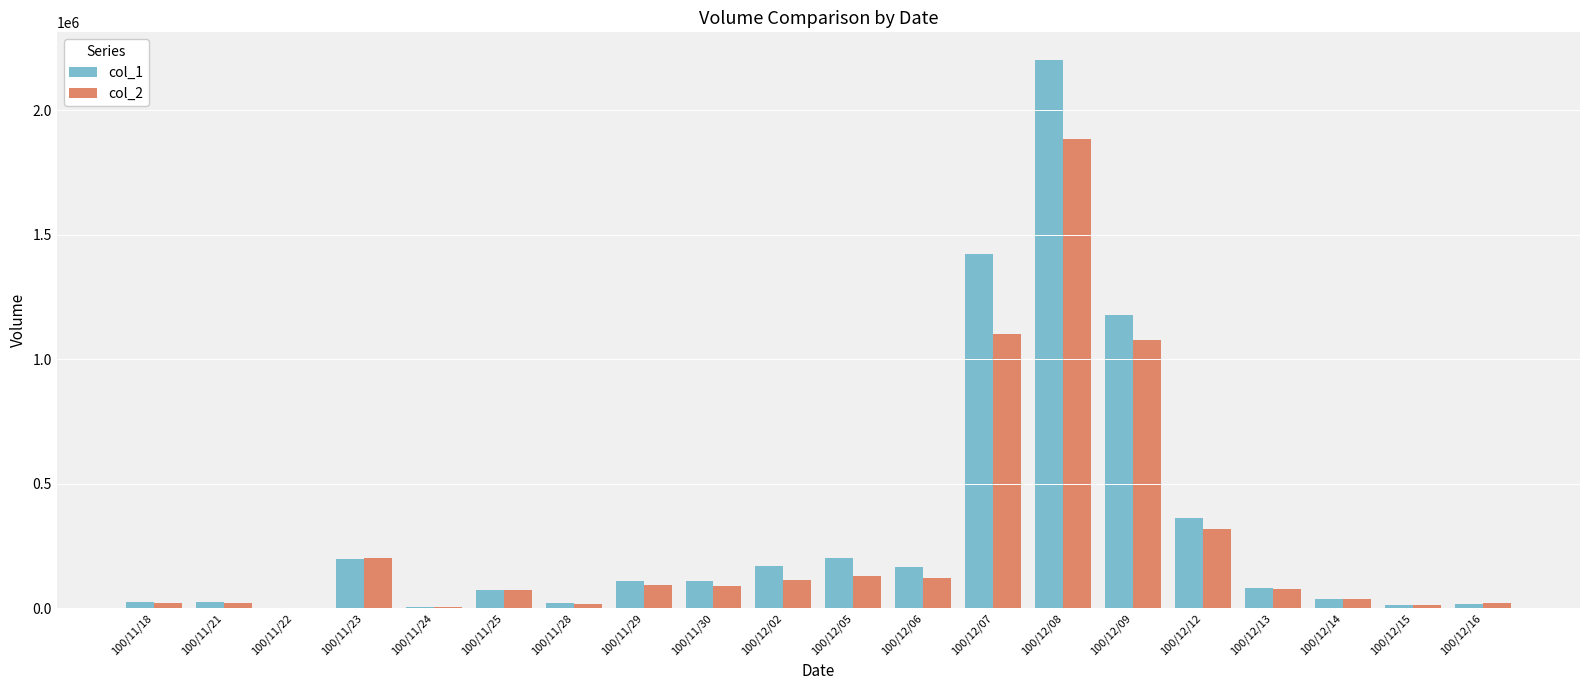

Are the bars horizontal?

No